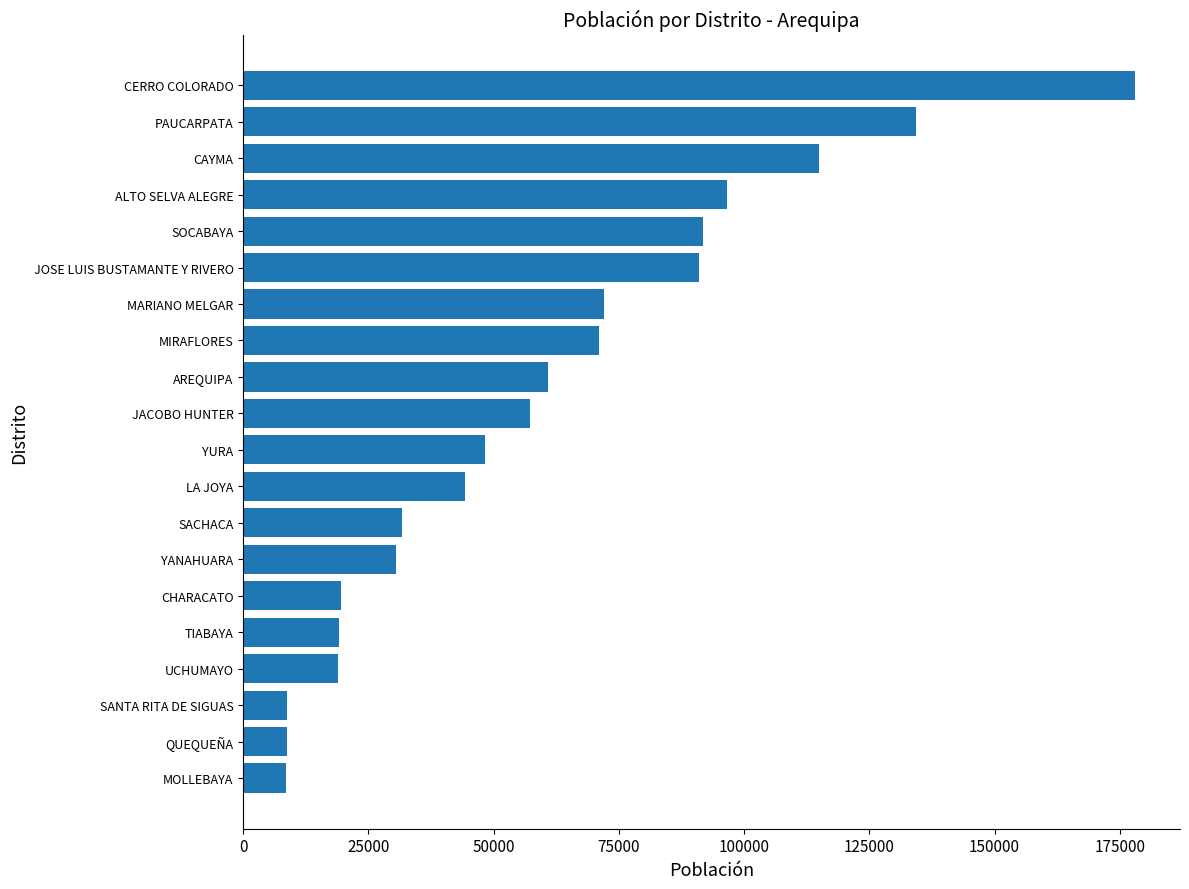

Between JACOBO HUNTER and ALTO SELVA ALEGRE, which is larger?

ALTO SELVA ALEGRE